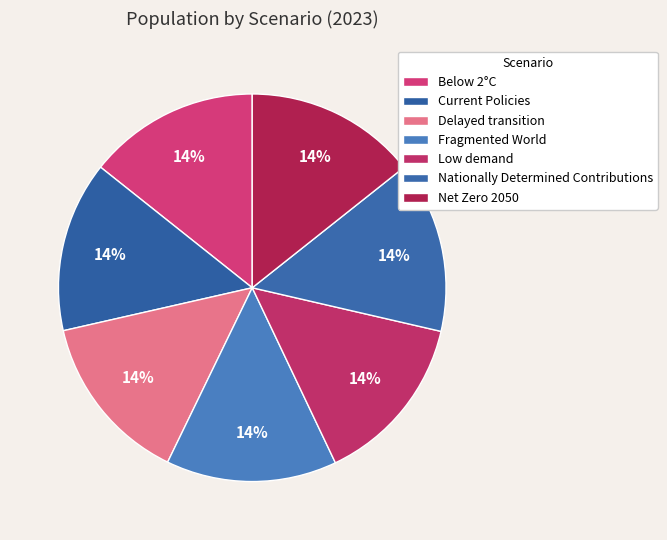

What is the largest slice in the pie chart?

Net Zero 2050